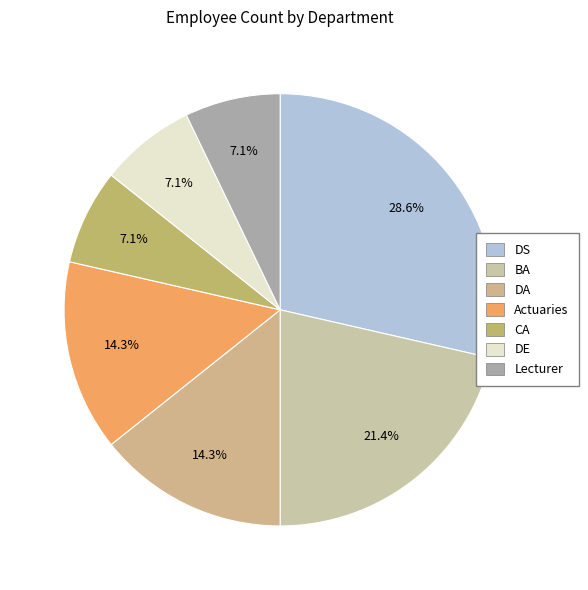

Rank the categories by value from lowest to highest.

CA, DE, Lecturer, DA, Actuaries, BA, DS